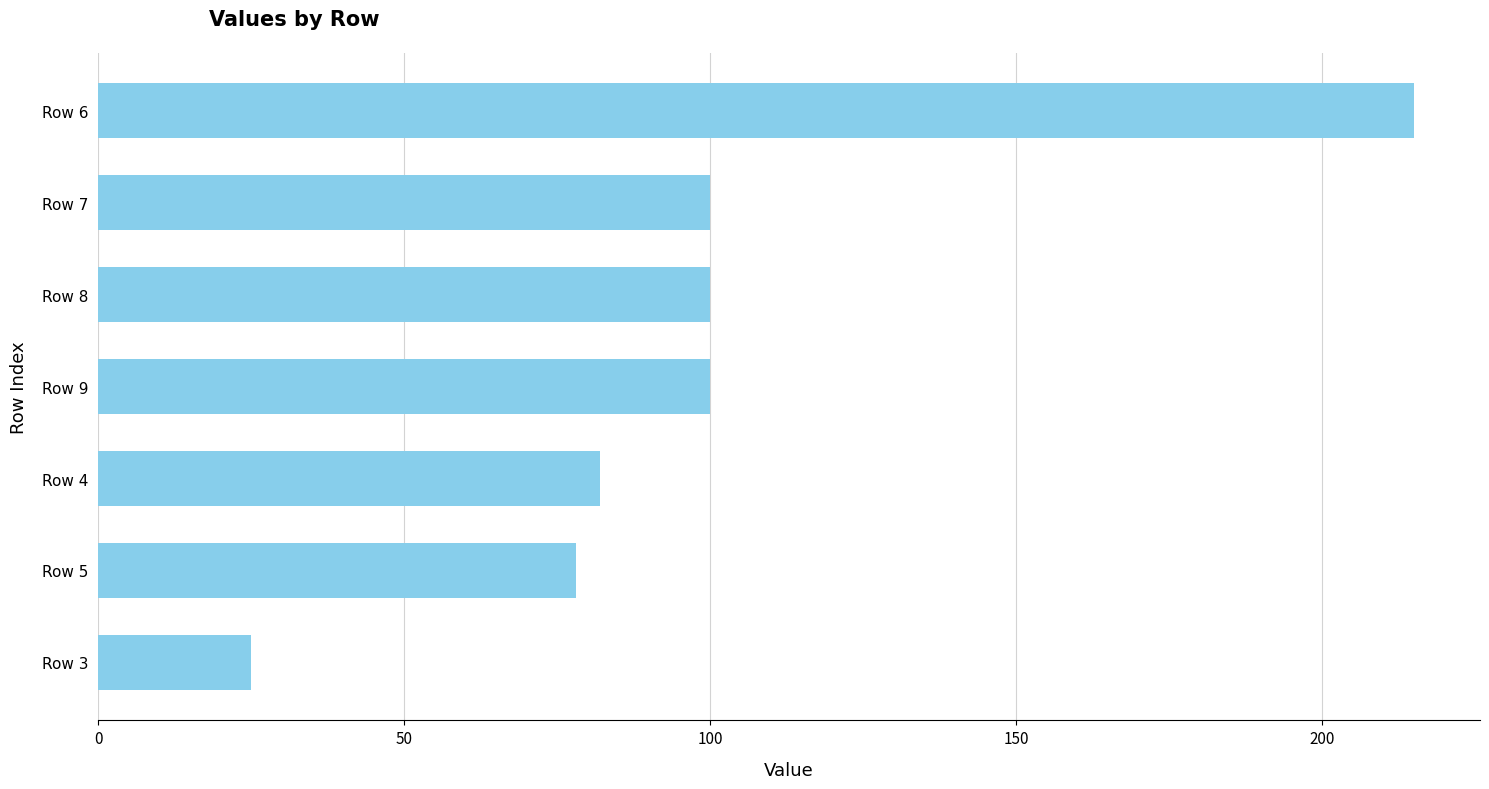

Reading bottom to top, extract all data points from this chart.

Row 3=25	Row 5=78	Row 4=82	Row 9=100	Row 8=100	Row 7=100	Row 6=215